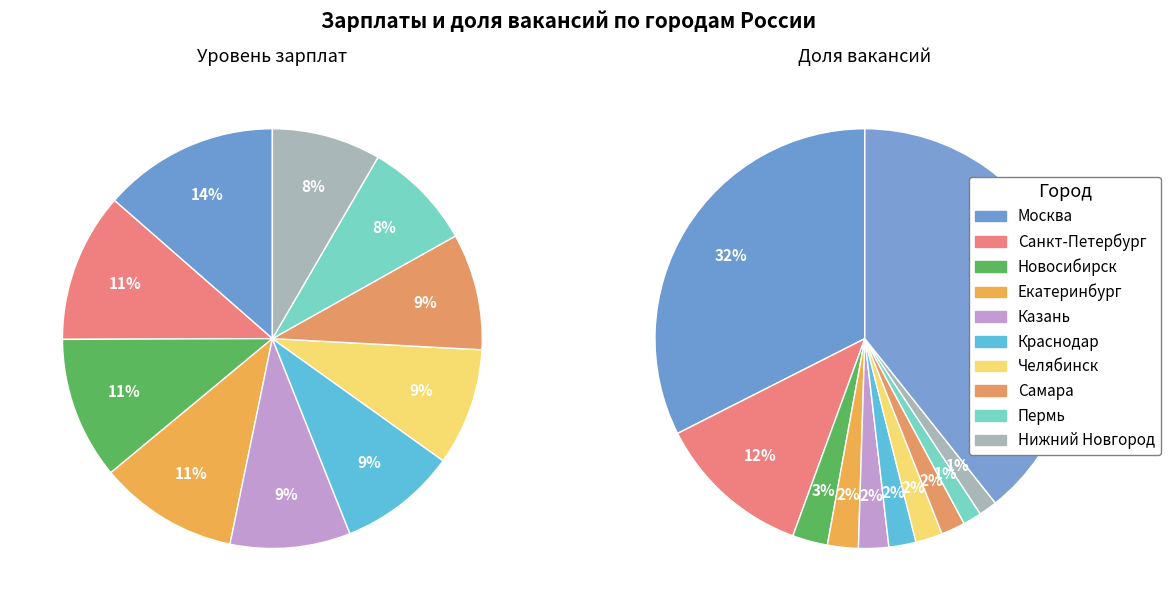

Approximately how many times larger is the value at Казань compared to Санкт-Петербург?

0.8